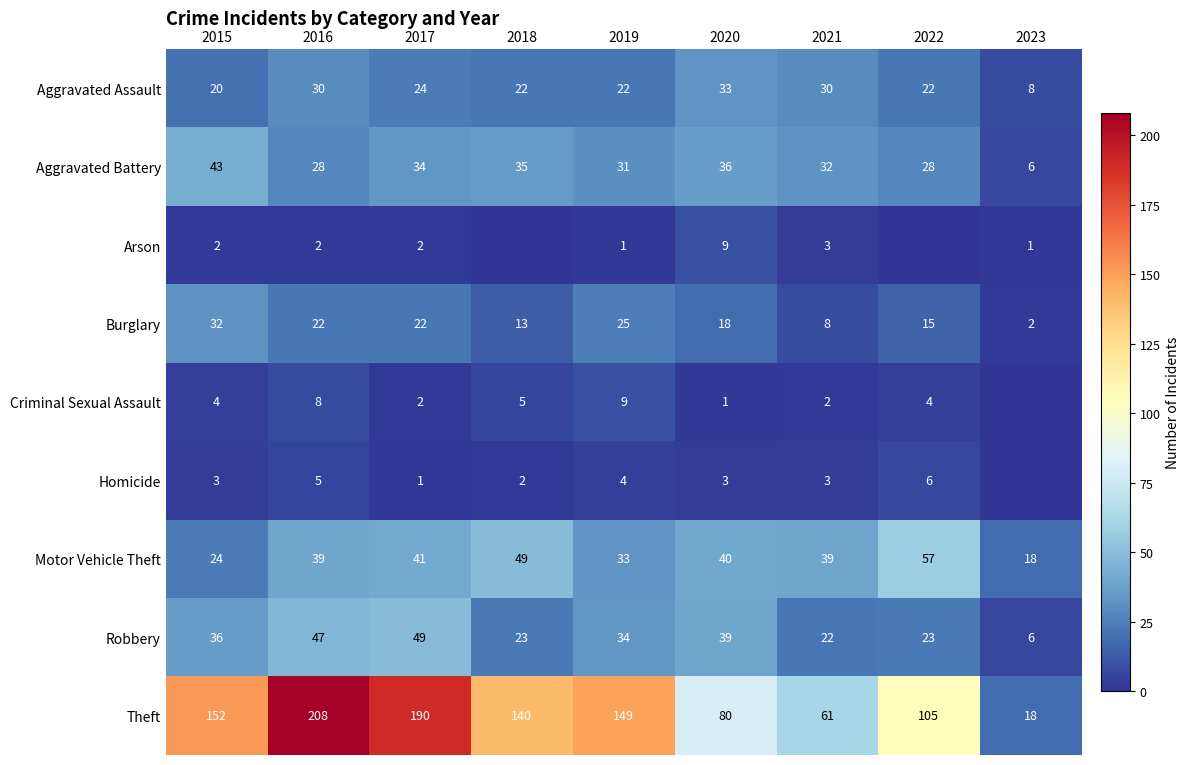

What is the approximate value of Motor Vehicle Theft at 2023, to the nearest 10?

20